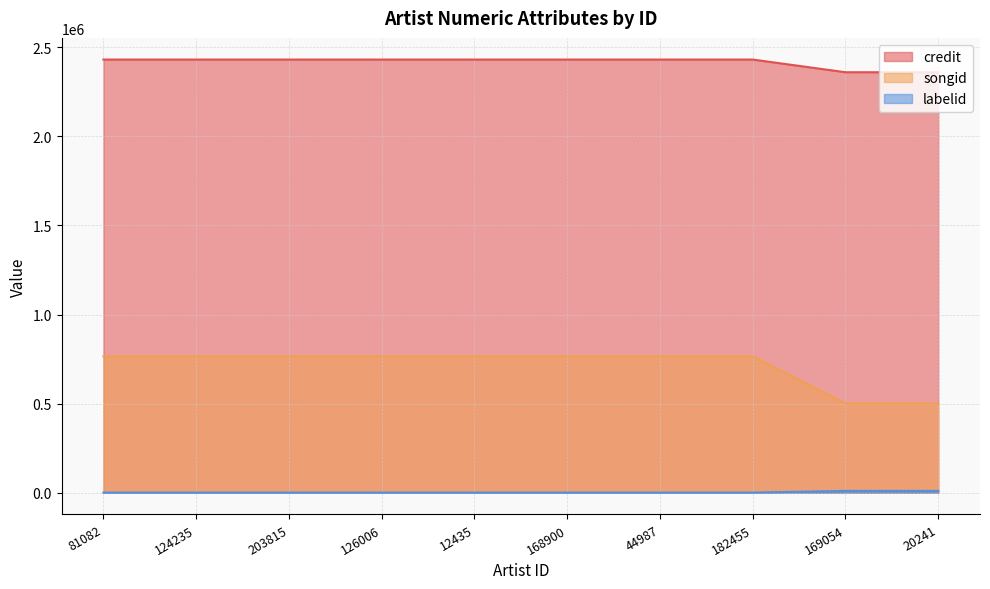

True or false: credit and songid cross at least once.

False